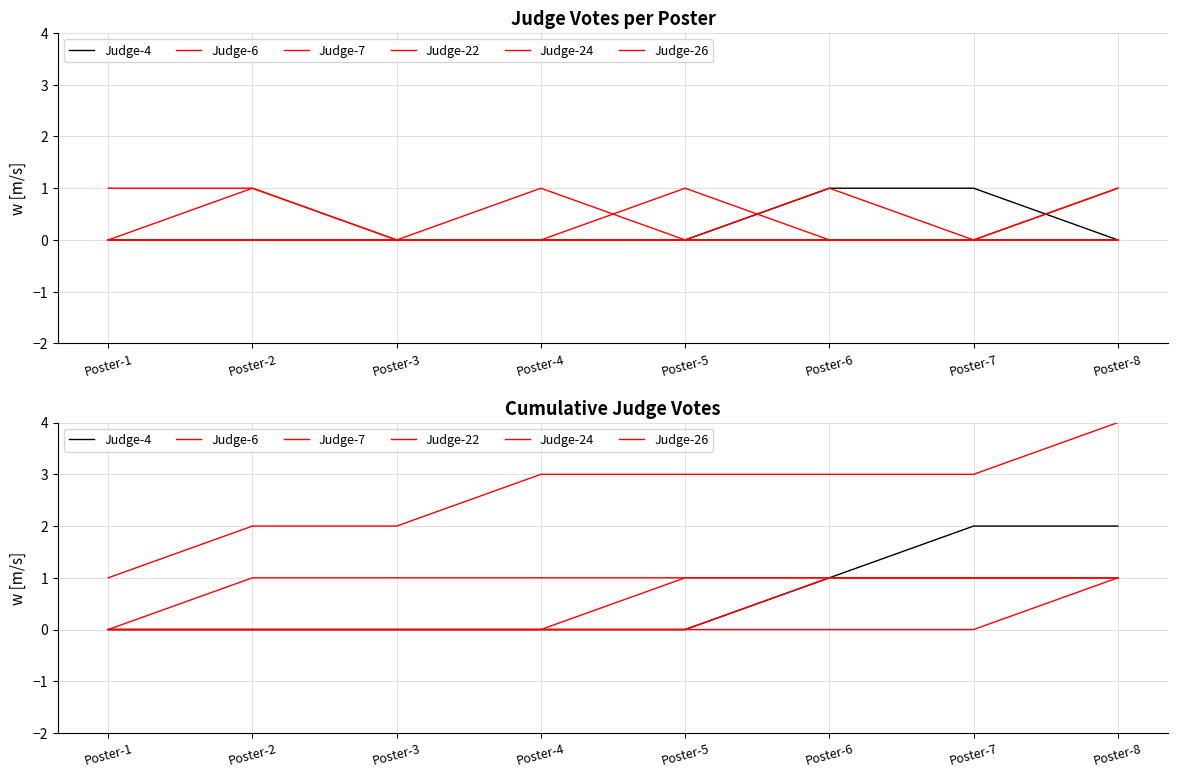

How many Judge-4 values are between 0 and 2?

8